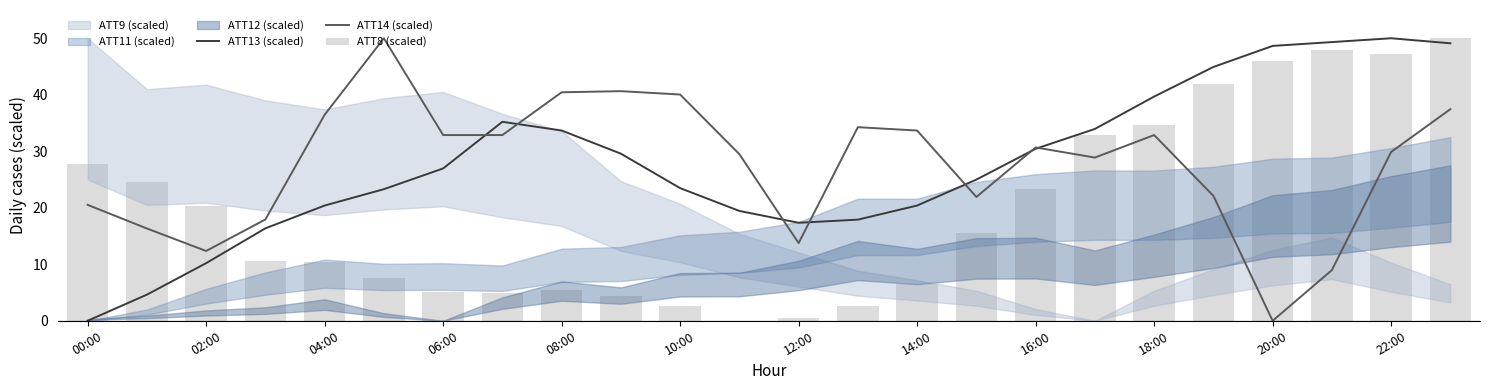

The value of ATT14 (scaled) at 17 is 50.9. True or false?

False